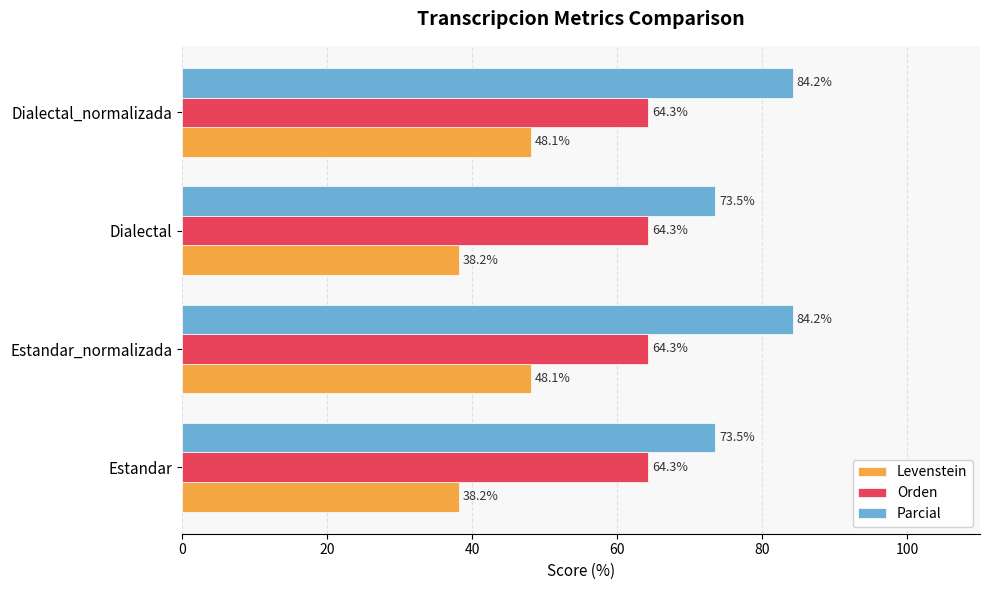

Which series has the widest spread of values?

Parcial